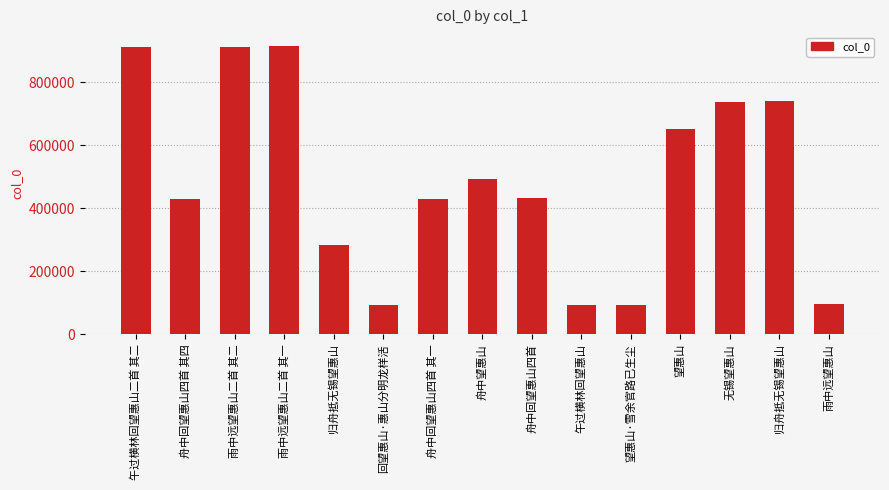

How many categories are shown in the chart?

15